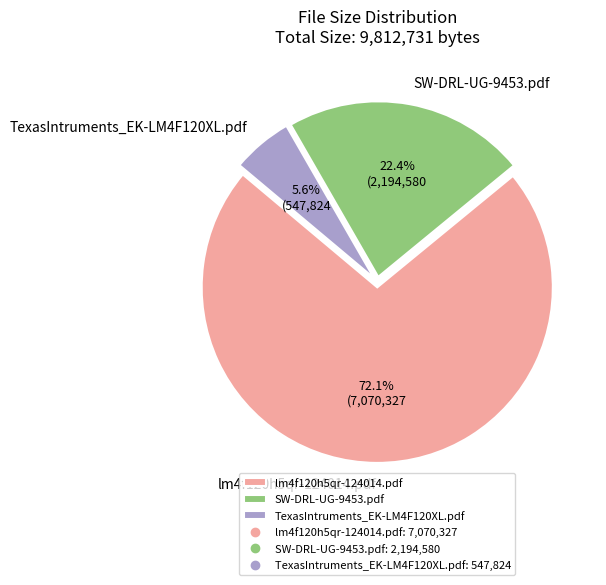

To the nearest percent, what is the combined percentage of TexasIntruments_EK-LM4F120XL.pdf and lm4f120h5qr-124014.pdf?

78%